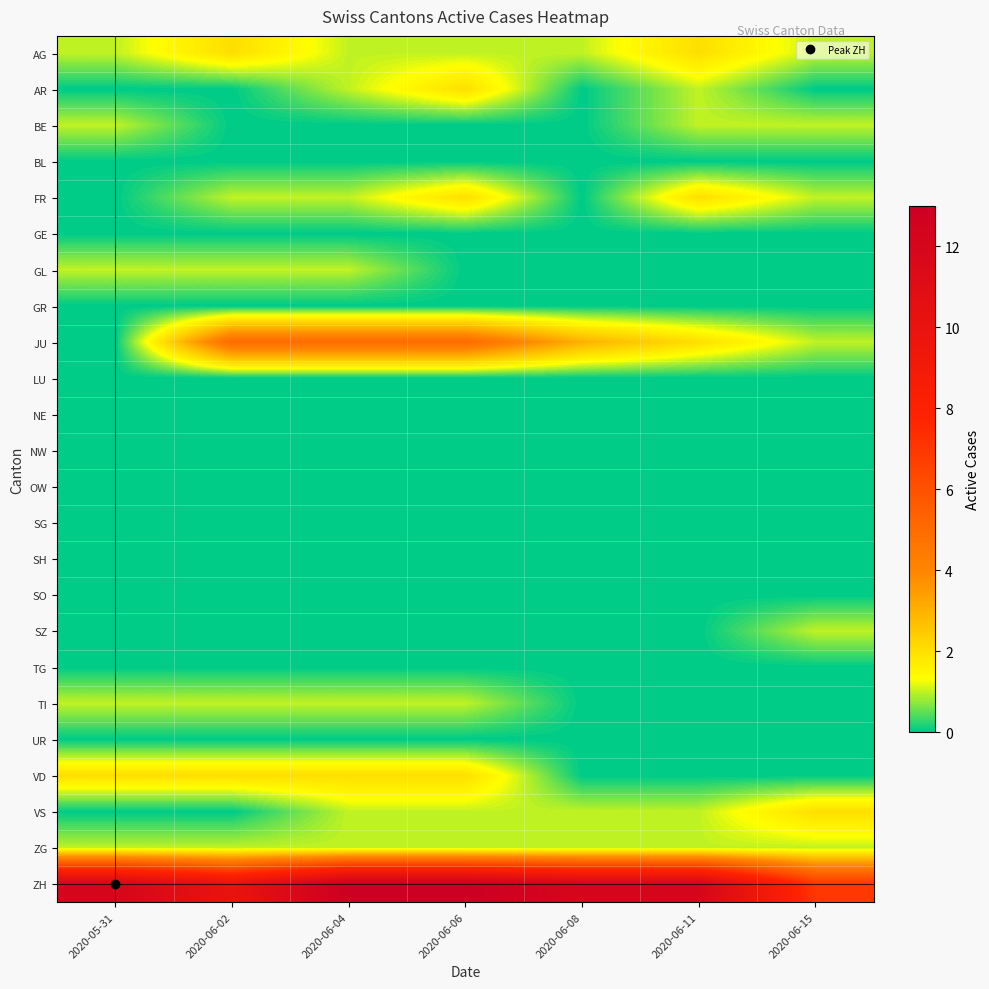

Reading left to right, list all the values displayed in this chart.

AG: 2020-05-31=1	2020-06-02=2	2020-06-04=1	2020-06-06=1	2020-06-08=1	2020-06-11=2	2020-06-15=1
AR: 2020-05-31=0	2020-06-02=0	2020-06-04=1	2020-06-06=2	2020-06-08=0	2020-06-11=1	2020-06-15=0
BE: 2020-05-31=1	2020-06-02=0	2020-06-04=0	2020-06-06=0	2020-06-08=0	2020-06-11=1	2020-06-15=1
BL: 2020-05-31=0	2020-06-02=0	2020-06-04=0	2020-06-06=0	2020-06-08=0	2020-06-11=0	2020-06-15=0
FR: 2020-05-31=0	2020-06-02=1	2020-06-04=1	2020-06-06=2	2020-06-08=0	2020-06-11=2	2020-06-15=1
GE: 2020-05-31=0	2020-06-02=0	2020-06-04=0	2020-06-06=0	2020-06-08=0	2020-06-11=0	2020-06-15=0
GL: 2020-05-31=1	2020-06-02=1	2020-06-04=1	2020-06-06=0	2020-06-08=0	2020-06-11=0	2020-06-15=0
GR: 2020-05-31=0	2020-06-02=0	2020-06-04=0	2020-06-06=0	2020-06-08=0	2020-06-11=0	2020-06-15=0
JU: 2020-05-31=0	2020-06-02=5	2020-06-04=5	2020-06-06=5	2020-06-08=3	2020-06-11=2	2020-06-15=1
LU: 2020-05-31=0	2020-06-02=0	2020-06-04=0	2020-06-06=0	2020-06-08=0	2020-06-11=0	2020-06-15=0
NE: 2020-05-31=0	2020-06-02=0	2020-06-04=0	2020-06-06=0	2020-06-08=0	2020-06-11=0	2020-06-15=0
NW: 2020-05-31=0	2020-06-02=0	2020-06-04=0	2020-06-06=0	2020-06-08=0	2020-06-11=0	2020-06-15=0
OW: 2020-05-31=0	2020-06-02=0	2020-06-04=0	2020-06-06=0	2020-06-08=0	2020-06-11=0	2020-06-15=0
SG: 2020-05-31=0	2020-06-02=0	2020-06-04=0	2020-06-06=0	2020-06-08=0	2020-06-11=0	2020-06-15=0
SH: 2020-05-31=0	2020-06-02=0	2020-06-04=0	2020-06-06=0	2020-06-08=0	2020-06-11=0	2020-06-15=0
SO: 2020-05-31=0	2020-06-02=0	2020-06-04=0	2020-06-06=0	2020-06-08=0	2020-06-11=0	2020-06-15=0
SZ: 2020-05-31=0	2020-06-02=0	2020-06-04=0	2020-06-06=0	2020-06-08=0	2020-06-11=0	2020-06-15=1
TG: 2020-05-31=0	2020-06-02=0	2020-06-04=0	2020-06-06=0	2020-06-08=0	2020-06-11=0	2020-06-15=0
TI: 2020-05-31=1	2020-06-02=1	2020-06-04=1	2020-06-06=1	2020-06-08=0	2020-06-11=0	2020-06-15=0
UR: 2020-05-31=0	2020-06-02=0	2020-06-04=0	2020-06-06=0	2020-06-08=0	2020-06-11=0	2020-06-15=0
VD: 2020-05-31=2	2020-06-02=2	2020-06-04=2	2020-06-06=2	2020-06-08=0	2020-06-11=0	2020-06-15=0
VS: 2020-05-31=0	2020-06-02=0	2020-06-04=1	2020-06-06=1	2020-06-08=1	2020-06-11=1	2020-06-15=2
ZG: 2020-05-31=1	2020-06-02=1	2020-06-04=1	2020-06-06=1	2020-06-08=1	2020-06-11=1	2020-06-15=1
ZH: 2020-05-31=12	2020-06-02=10	2020-06-04=13	2020-06-06=13	2020-06-08=12	2020-06-11=12	2020-06-15=7